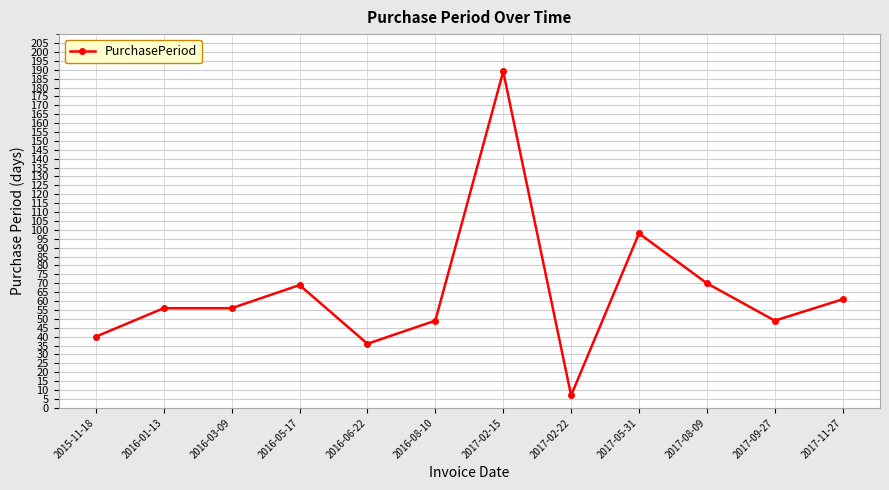

Which label corresponds to the largest value in the chart?

2017-02-15